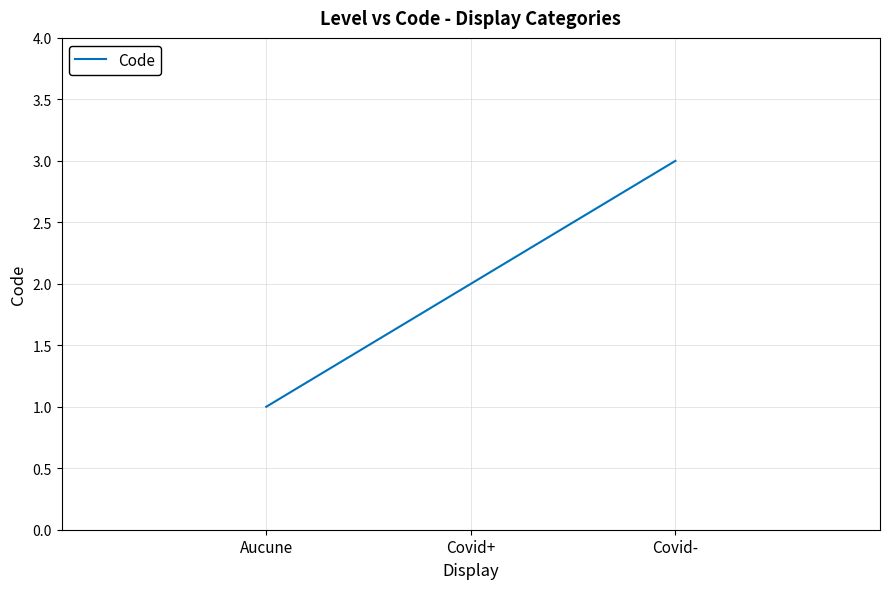

Approximately how many times larger is the value at Aucune compared to Covid-?

0.3